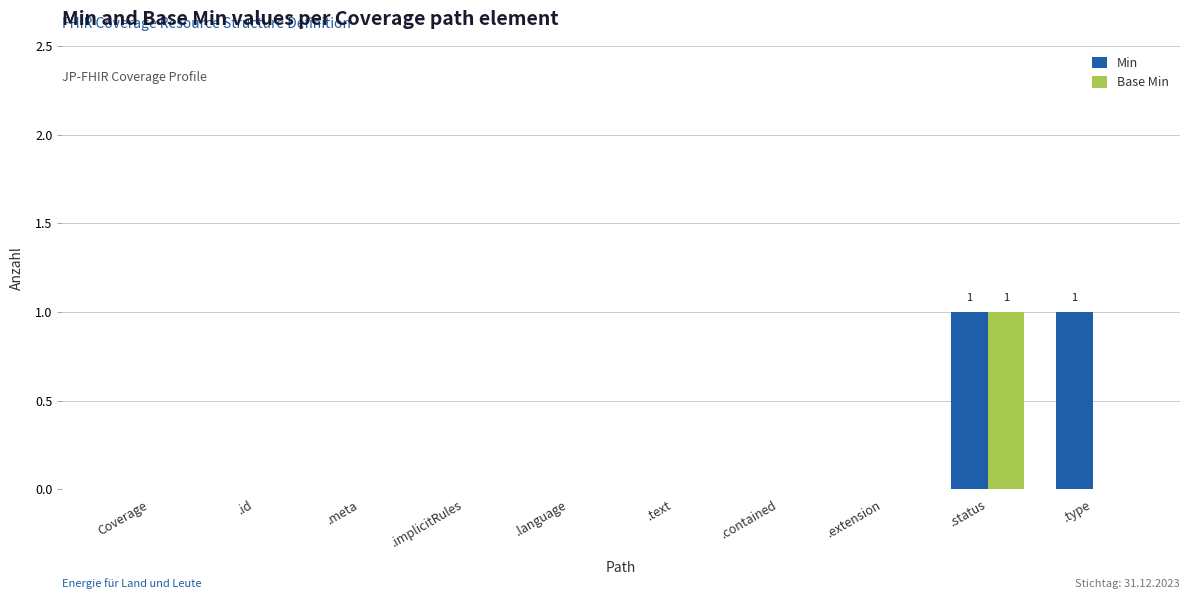

Which series has the largest total across all categories?

Min